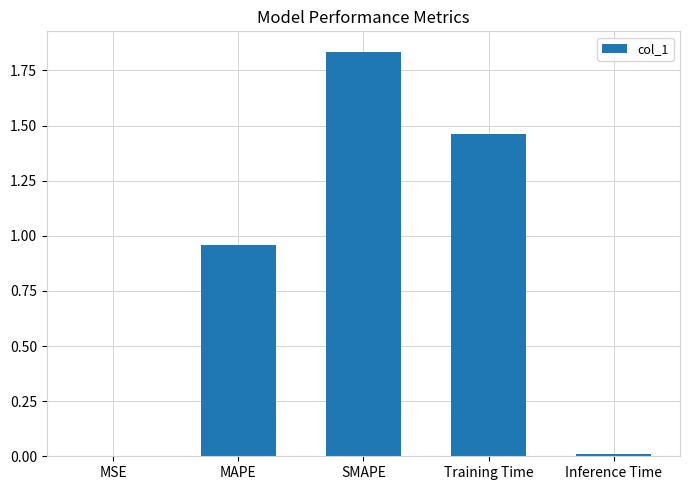

Is it true that the value at MAPE is 1.5?

False